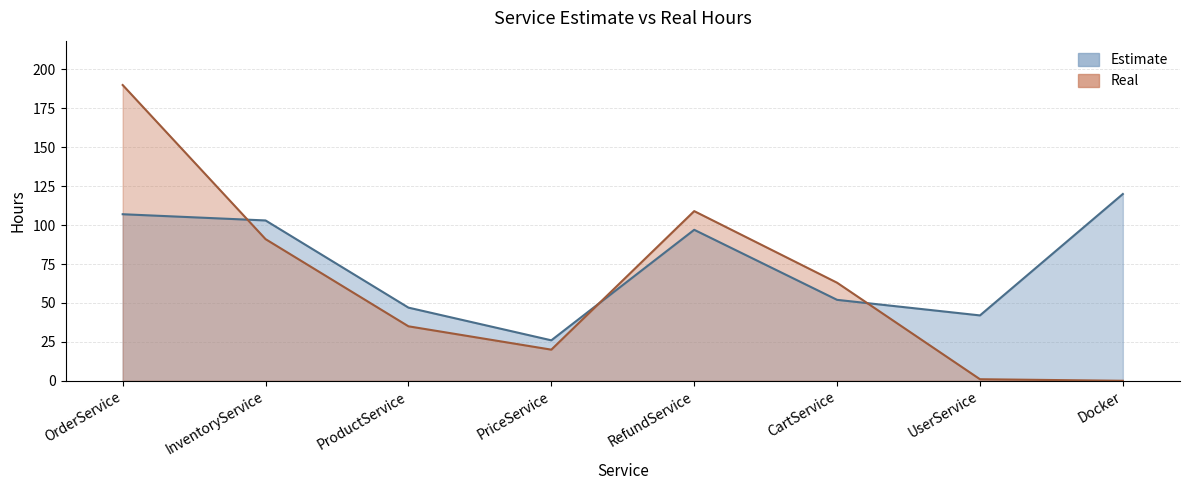

Count the number of data series in this chart.

2